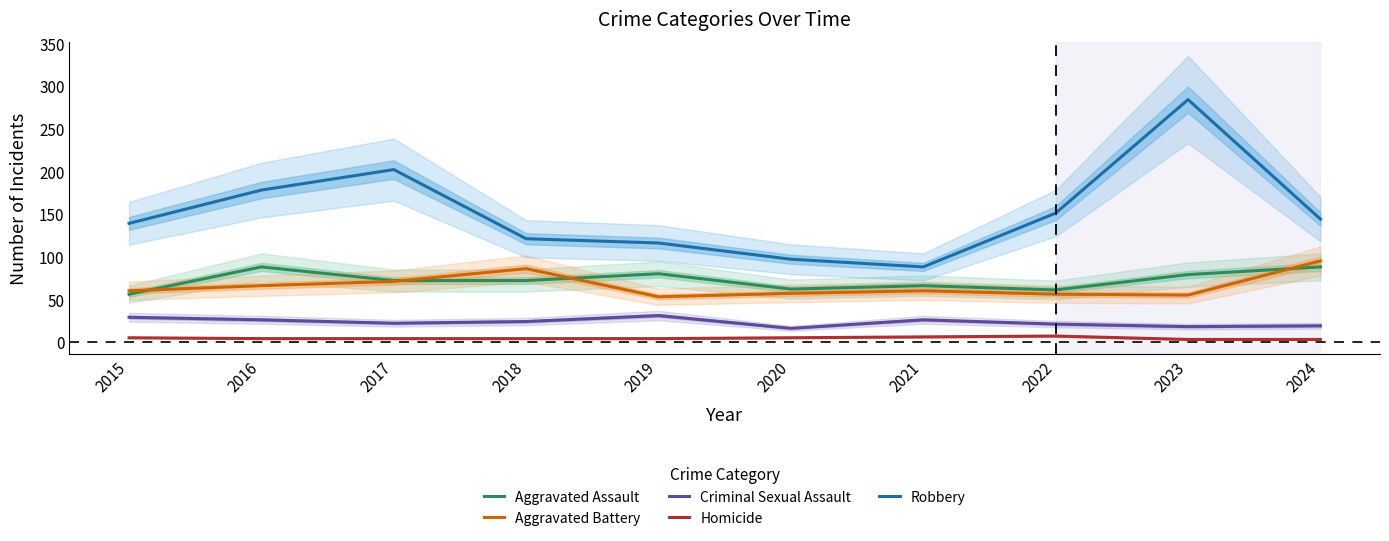

Which label corresponds to the largest value in the chart?

2023